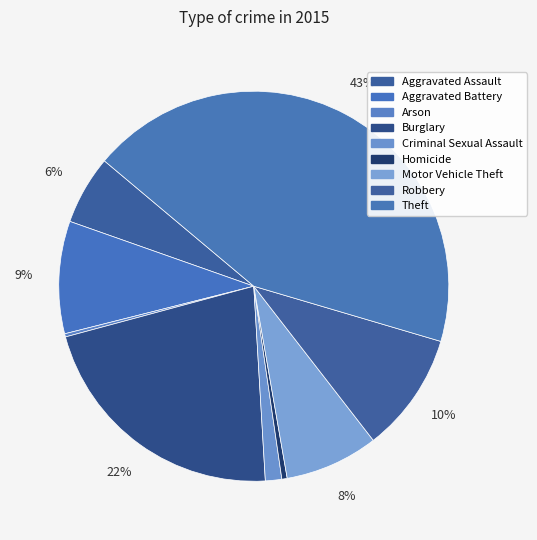

Which slice is the smallest?

Arson